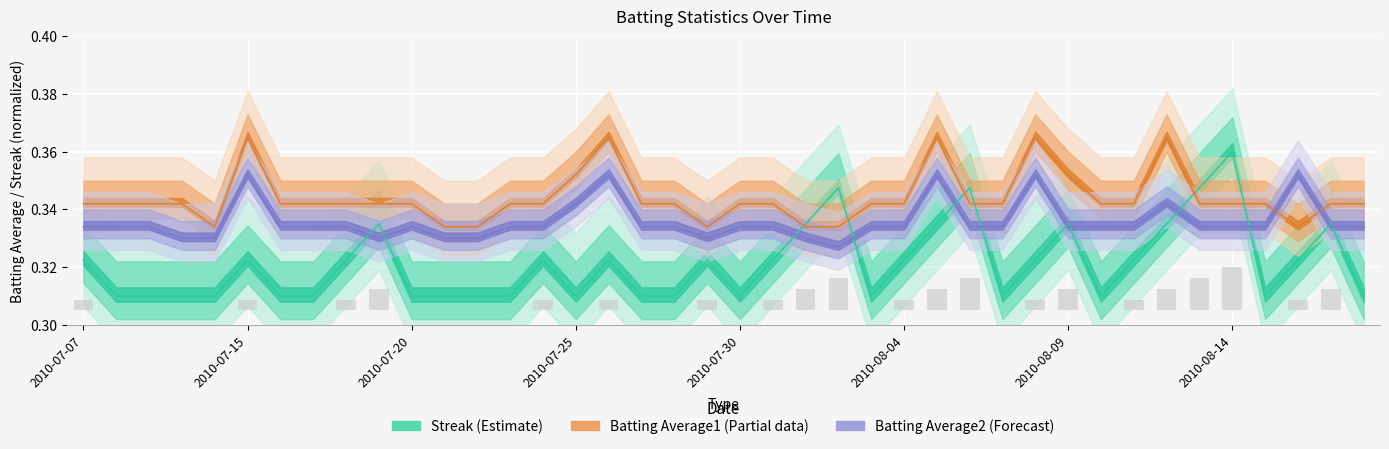

Rank the series by their average value, from lowest to highest.

Streak, Batting Average2, Batting Average1